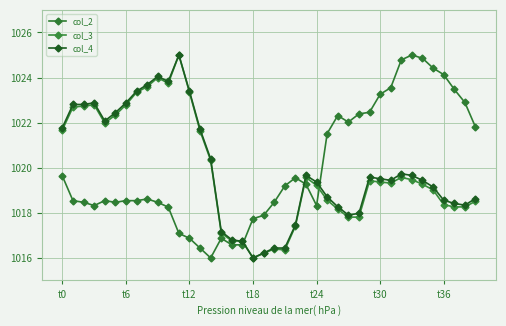

Which label corresponds to the largest value in the chart?

33